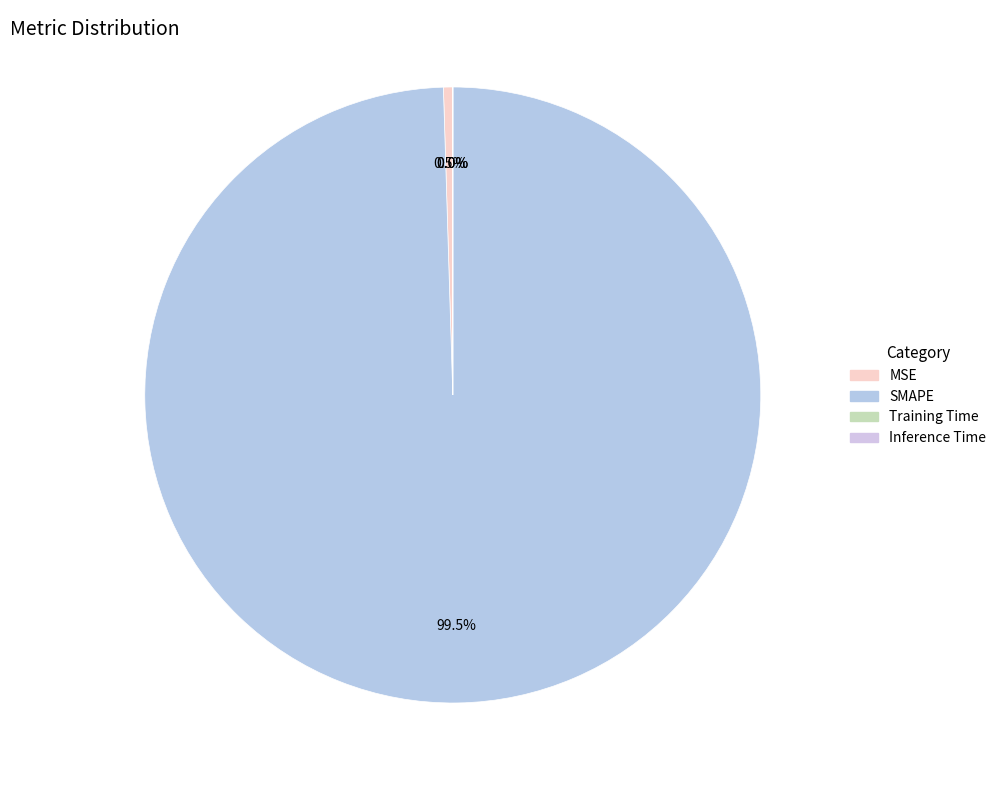

To the nearest percent, what is the combined percentage of SMAPE and MSE?

100%